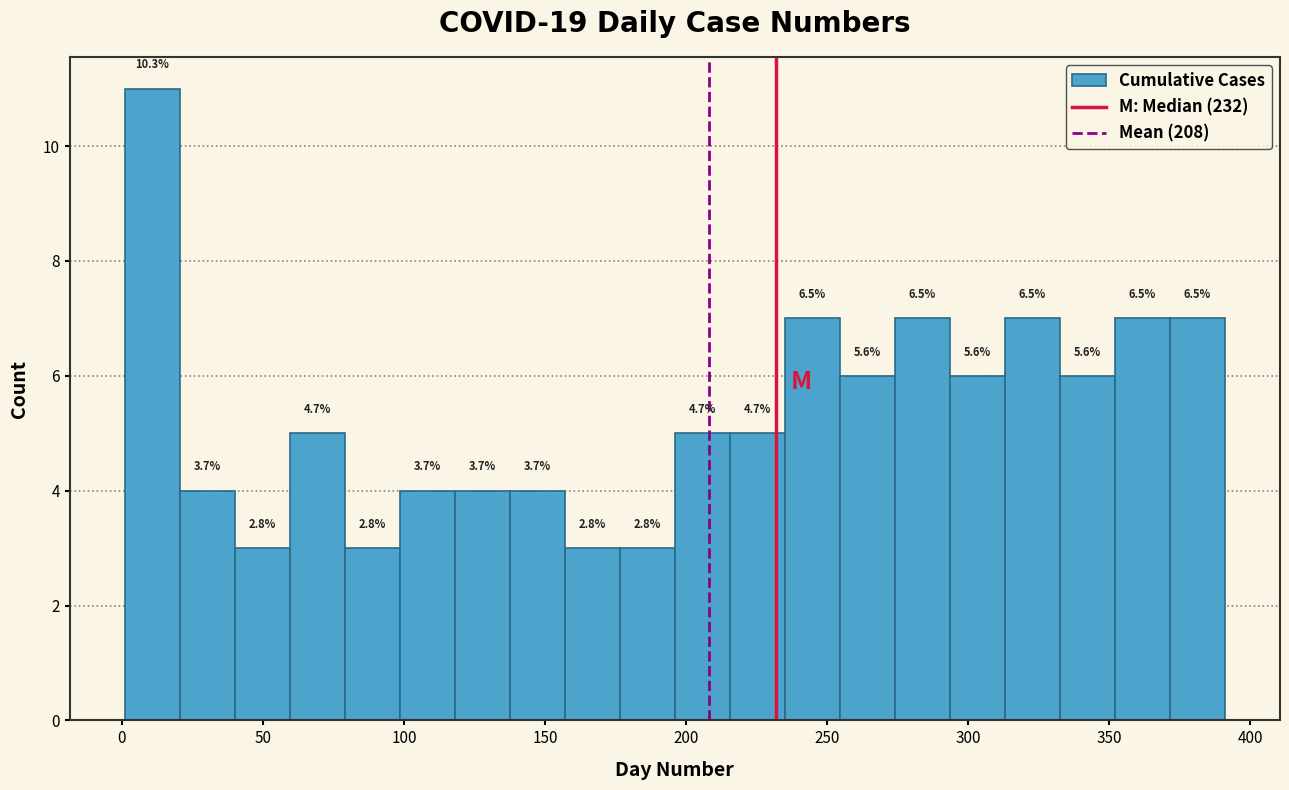

Read against the x-axis, roughly where is the centre of the tallest bar?

10